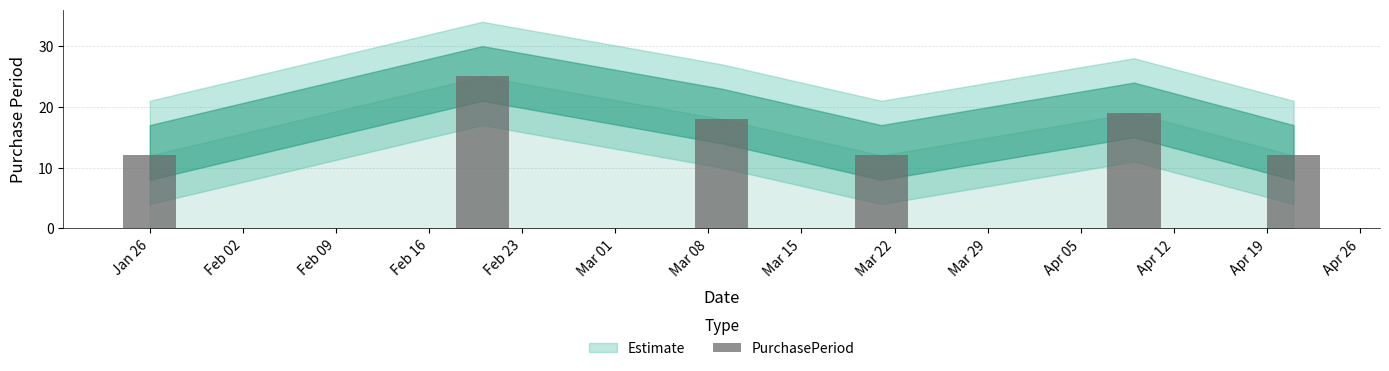

The value at Apr 12 is 29. True or false?

False